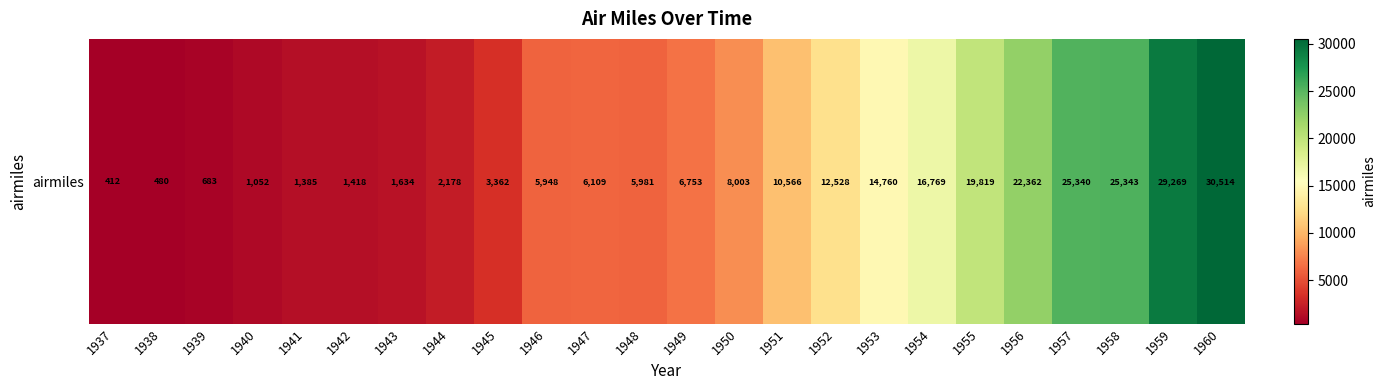

Reading left to right, extract all data points from this chart.

1937=412	1938=480	1939=683	1940=1052	1941=1385	1942=1418	1943=1634	1944=2178	1945=3362	1946=5948	1947=6109	1948=5981	1949=6753	1950=8003	1951=10566	1952=12528	1953=14760	1954=16769	1955=19819	1956=22362	1957=25340	1958=25343	1959=29269	1960=30514